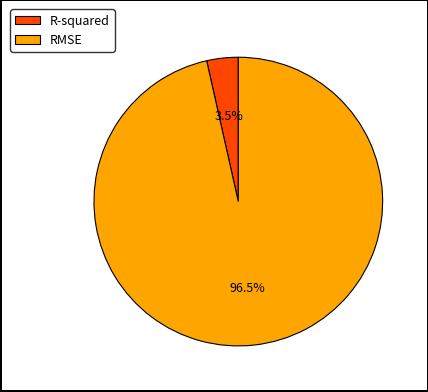

Count the number of slices in the pie.

2